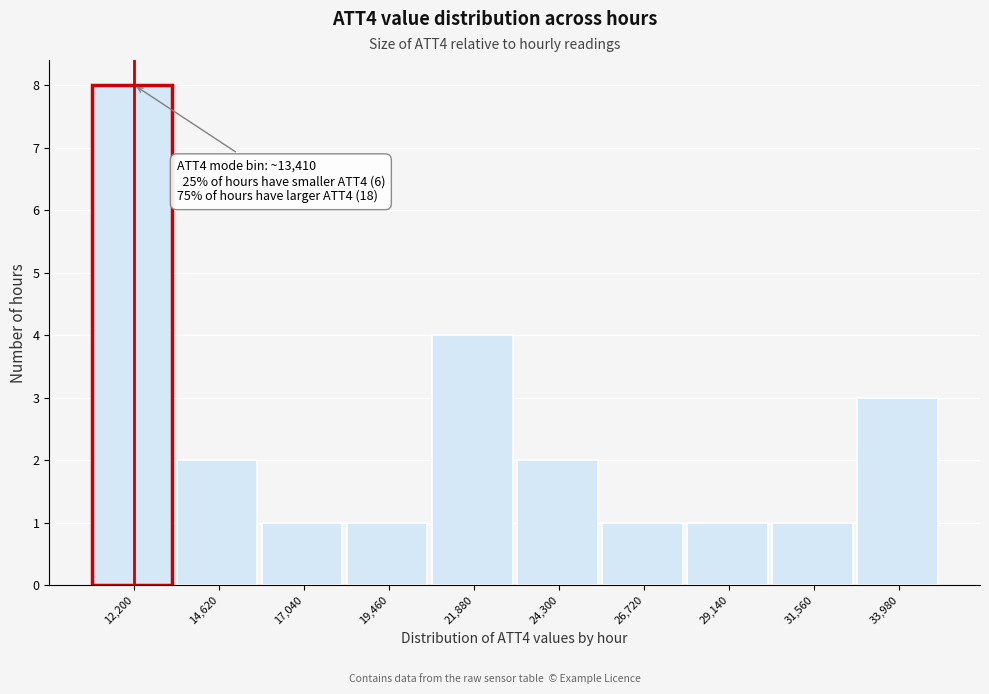

Reading left to right, extract all data points from this chart.

12,200=8	14,620=2	17,040=1	19,460=1	21,880=4	24,300=2	26,720=1	29,140=1	31,560=1	33,980=3